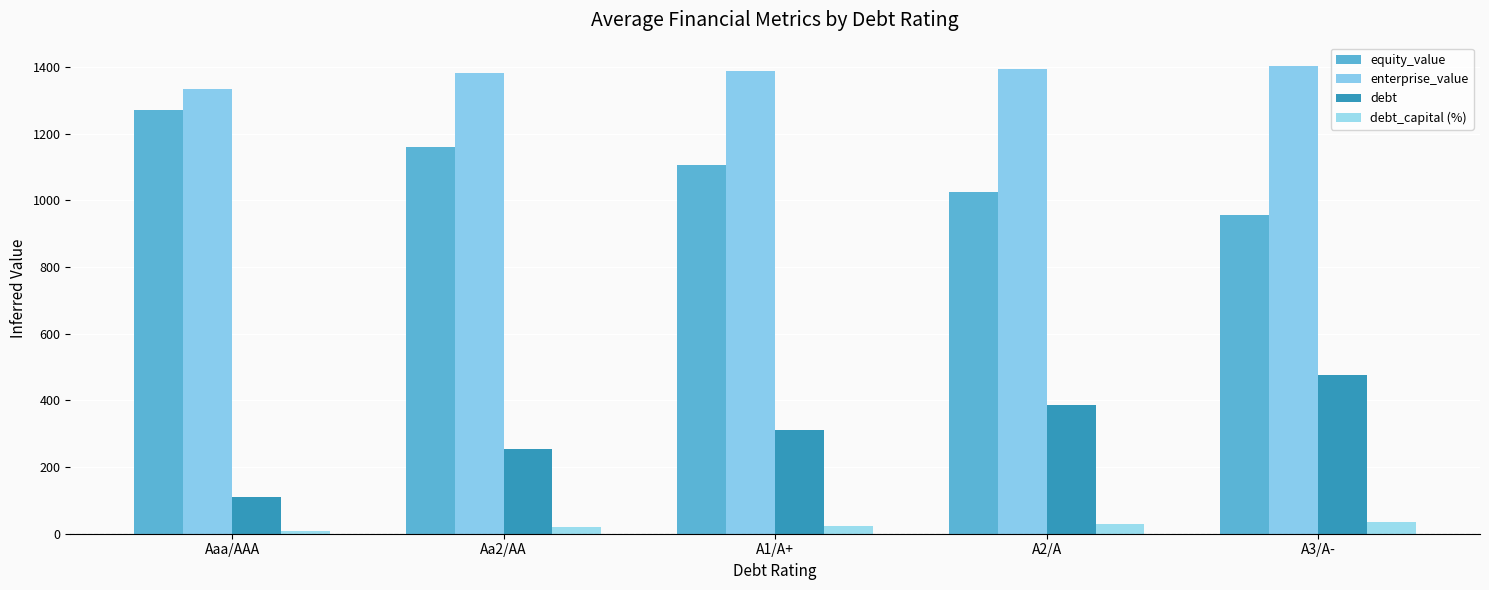

At which category is the sum across all series the highest?

A3/A-